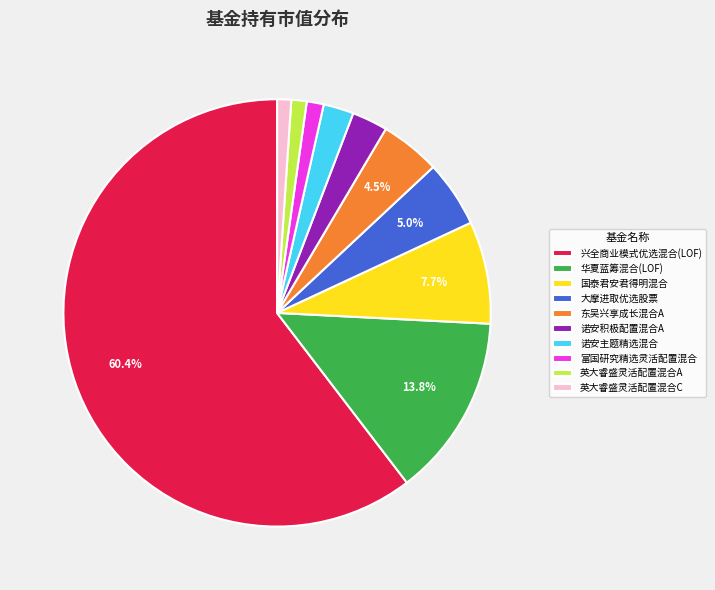

Between 国泰君安君得明混合 and 诺安主题精选混合, which is larger?

国泰君安君得明混合